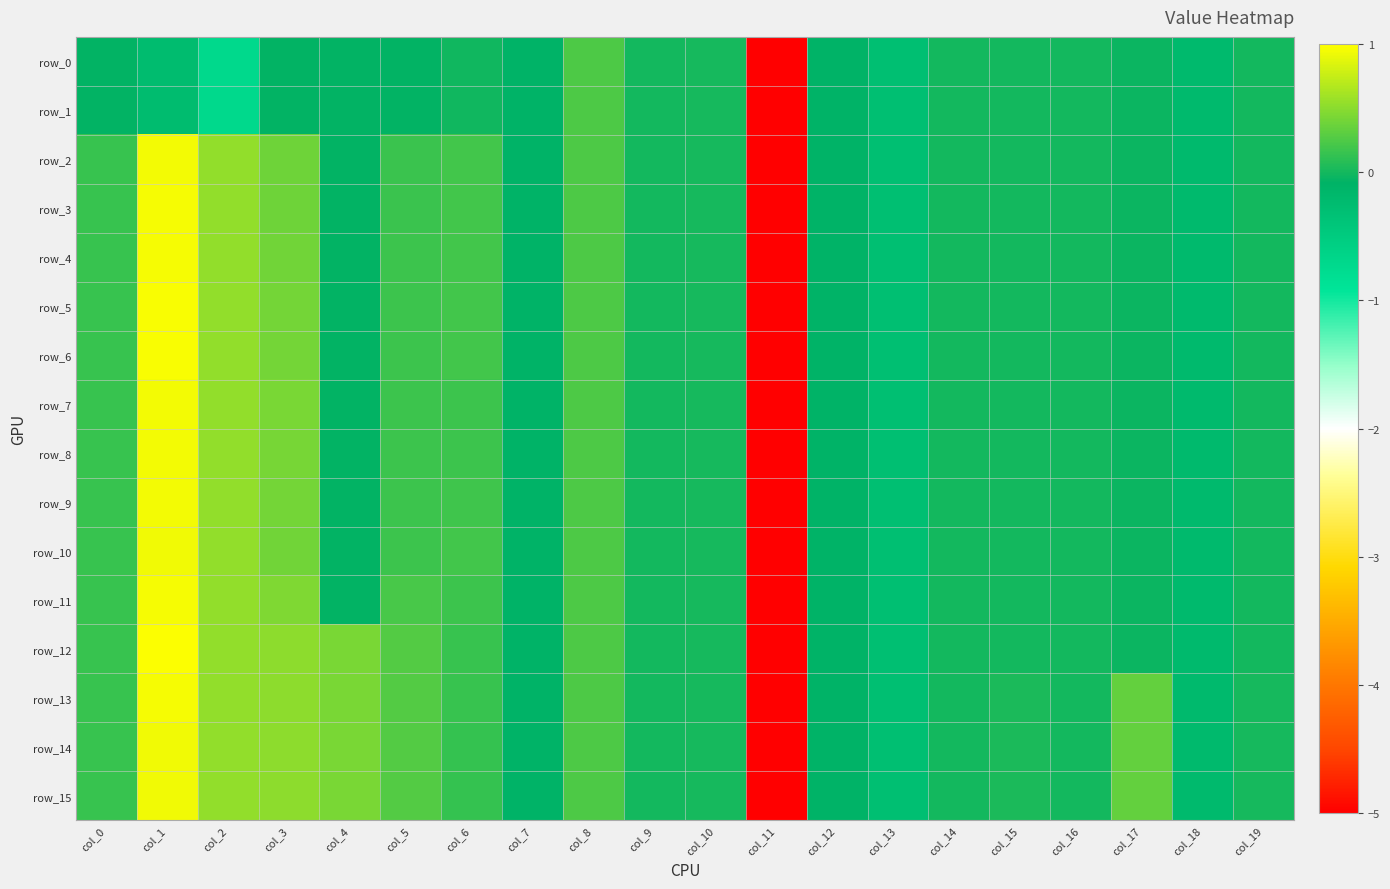

Reading left to right, transcribe all the data shown in this chart.

row_0: col_0=-0.1	col_1=-0.2	col_2=-0.7	col_3=-0.1	col_4=-0.1	col_5=-0.1	col_6=-0.0	col_7=-0.1	col_8=0.2	col_9=0.0	col_10=0.0	col_11=-5.1	col_12=-0.1	col_13=-0.3	col_14=-0.0	col_15=-0.0	col_16=-0.0	col_17=-0.0	col_18=-0.2	col_19=-0.0
row_1: col_0=-0.1	col_1=-0.2	col_2=-0.7	col_3=-0.1	col_4=-0.1	col_5=-0.1	col_6=-0.0	col_7=-0.1	col_8=0.2	col_9=0.0	col_10=0.0	col_11=-5.1	col_12=-0.1	col_13=-0.3	col_14=-0.0	col_15=-0.0	col_16=-0.0	col_17=-0.0	col_18=-0.2	col_19=-0.0
row_2: col_0=0.2	col_1=1.0	col_2=0.5	col_3=0.4	col_4=-0.1	col_5=0.2	col_6=0.2	col_7=-0.1	col_8=0.2	col_9=0.0	col_10=0.0	col_11=-5.1	col_12=-0.1	col_13=-0.3	col_14=-0.0	col_15=-0.0	col_16=-0.0	col_17=-0.0	col_18=-0.2	col_19=-0.0
row_3: col_0=0.2	col_1=1.0	col_2=0.5	col_3=0.4	col_4=-0.1	col_5=0.2	col_6=0.2	col_7=-0.1	col_8=0.2	col_9=0.0	col_10=0.0	col_11=-5.1	col_12=-0.1	col_13=-0.3	col_14=-0.0	col_15=-0.0	col_16=-0.0	col_17=-0.0	col_18=-0.2	col_19=-0.0
row_4: col_0=0.2	col_1=1.0	col_2=0.5	col_3=0.4	col_4=-0.1	col_5=0.2	col_6=0.2	col_7=-0.1	col_8=0.2	col_9=0.0	col_10=0.0	col_11=-5.1	col_12=-0.1	col_13=-0.3	col_14=-0.0	col_15=-0.0	col_16=-0.0	col_17=-0.0	col_18=-0.2	col_19=-0.0
row_5: col_0=0.2	col_1=1.0	col_2=0.5	col_3=0.4	col_4=-0.1	col_5=0.2	col_6=0.2	col_7=-0.1	col_8=0.2	col_9=0.0	col_10=0.0	col_11=-5.1	col_12=-0.1	col_13=-0.3	col_14=-0.0	col_15=-0.0	col_16=-0.0	col_17=-0.0	col_18=-0.2	col_19=-0.0
row_6: col_0=0.2	col_1=1.0	col_2=0.5	col_3=0.4	col_4=-0.1	col_5=0.2	col_6=0.2	col_7=-0.1	col_8=0.2	col_9=0.0	col_10=0.0	col_11=-5.1	col_12=-0.1	col_13=-0.3	col_14=-0.0	col_15=-0.0	col_16=-0.0	col_17=-0.0	col_18=-0.2	col_19=-0.0
row_7: col_0=0.1	col_1=1.0	col_2=0.5	col_3=0.4	col_4=-0.1	col_5=0.2	col_6=0.2	col_7=-0.1	col_8=0.2	col_9=0.0	col_10=0.0	col_11=-5.1	col_12=-0.1	col_13=-0.3	col_14=-0.0	col_15=-0.0	col_16=-0.0	col_17=-0.0	col_18=-0.2	col_19=-0.0
row_8: col_0=0.1	col_1=0.9	col_2=0.5	col_3=0.4	col_4=-0.1	col_5=0.2	col_6=0.2	col_7=-0.1	col_8=0.2	col_9=0.0	col_10=0.0	col_11=-5.1	col_12=-0.1	col_13=-0.3	col_14=-0.0	col_15=-0.0	col_16=-0.0	col_17=-0.0	col_18=-0.2	col_19=-0.0
row_9: col_0=0.2	col_1=0.9	col_2=0.5	col_3=0.4	col_4=-0.1	col_5=0.2	col_6=0.2	col_7=-0.1	col_8=0.2	col_9=0.0	col_10=0.0	col_11=-5.1	col_12=-0.1	col_13=-0.3	col_14=-0.0	col_15=-0.0	col_16=-0.0	col_17=-0.0	col_18=-0.2	col_19=-0.0
row_10: col_0=0.2	col_1=0.9	col_2=0.5	col_3=0.4	col_4=-0.1	col_5=0.2	col_6=0.2	col_7=-0.1	col_8=0.2	col_9=0.0	col_10=0.0	col_11=-5.1	col_12=-0.1	col_13=-0.3	col_14=-0.0	col_15=-0.0	col_16=-0.0	col_17=-0.0	col_18=-0.2	col_19=-0.0
row_11: col_0=0.2	col_1=1.0	col_2=0.5	col_3=0.5	col_4=-0.1	col_5=0.2	col_6=0.2	col_7=-0.1	col_8=0.2	col_9=0.0	col_10=0.0	col_11=-5.1	col_12=-0.1	col_13=-0.3	col_14=-0.0	col_15=-0.0	col_16=-0.0	col_17=-0.0	col_18=-0.2	col_19=-0.0
row_12: col_0=0.2	col_1=1.0	col_2=0.5	col_3=0.5	col_4=0.4	col_5=0.3	col_6=0.2	col_7=-0.1	col_8=0.2	col_9=0.0	col_10=0.0	col_11=-5.1	col_12=-0.1	col_13=-0.3	col_14=-0.0	col_15=-0.0	col_16=-0.0	col_17=-0.0	col_18=-0.2	col_19=-0.0
row_13: col_0=0.2	col_1=1.0	col_2=0.5	col_3=0.5	col_4=0.4	col_5=0.3	col_6=0.1	col_7=-0.1	col_8=0.2	col_9=0.0	col_10=0.0	col_11=-5.1	col_12=-0.1	col_13=-0.3	col_14=-0.0	col_15=0.0	col_16=-0.0	col_17=0.3	col_18=-0.2	col_19=0.0
row_14: col_0=0.2	col_1=0.9	col_2=0.5	col_3=0.5	col_4=0.4	col_5=0.3	col_6=0.1	col_7=-0.1	col_8=0.2	col_9=0.0	col_10=0.0	col_11=-5.1	col_12=-0.1	col_13=-0.3	col_14=-0.0	col_15=0.0	col_16=-0.0	col_17=0.3	col_18=-0.2	col_19=0.0
row_15: col_0=0.2	col_1=0.9	col_2=0.5	col_3=0.5	col_4=0.4	col_5=0.3	col_6=0.1	col_7=-0.1	col_8=0.2	col_9=0.0	col_10=0.0	col_11=-5.1	col_12=-0.1	col_13=-0.3	col_14=-0.0	col_15=0.0	col_16=-0.0	col_17=0.3	col_18=-0.2	col_19=0.0